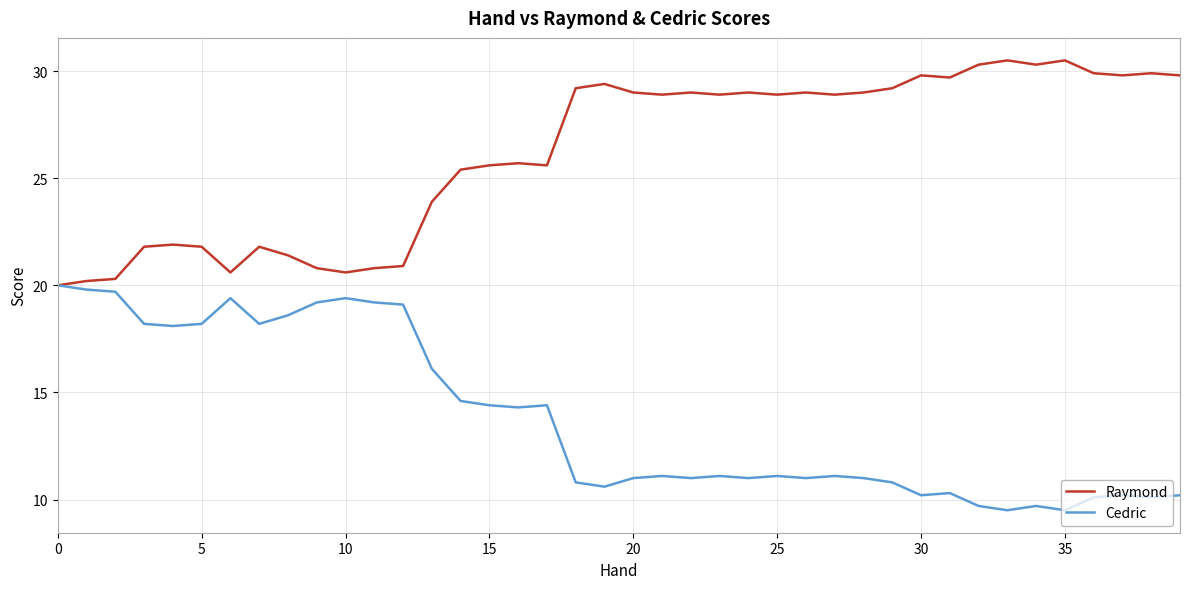

Is this an area chart (filled region under the line)?

No